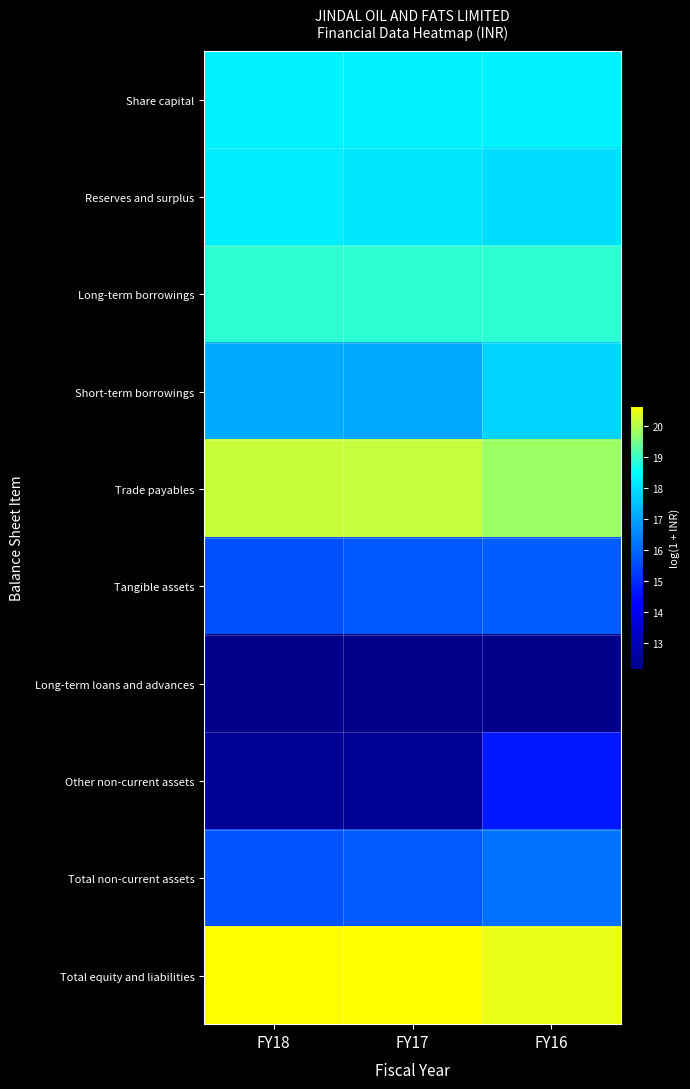

Reading left to right, list all the values displayed in this chart.

Share capital: FY18=18.3	FY17=18.3	FY16=18.3
Reserves and surplus: FY18=18.2	FY17=18.1	FY16=18.0
Long-term borrowings: FY18=18.9	FY17=18.9	FY16=18.9
Short-term borrowings: FY18=17.1	FY17=17.1	FY16=17.8
Trade payables: FY18=20.2	FY17=20.1	FY16=19.8
Tangible assets: FY18=15.6	FY17=15.7	FY16=15.8
Long-term loans and advances: FY18=12.1	FY17=12.1	FY16=12.1
Other non-current assets: FY18=12.3	FY17=12.3	FY16=14.7
Total non-current assets: FY18=15.7	FY17=15.8	FY16=16.2
Total equity and liabilities: FY18=20.6	FY17=20.6	FY16=20.4